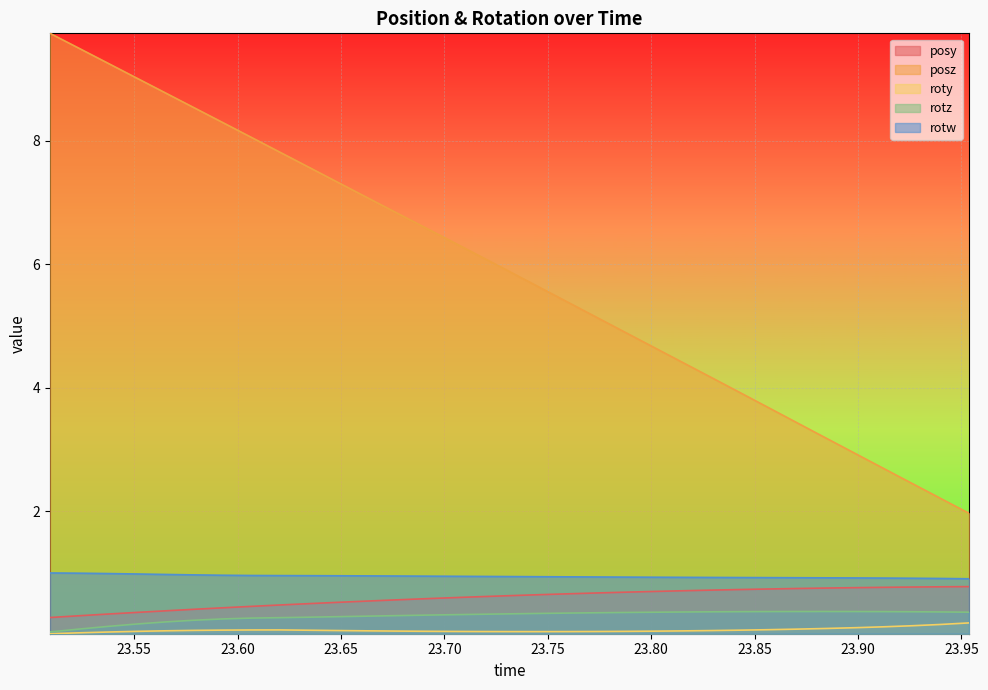

True or false: rotz and roty intersect in this chart.

False